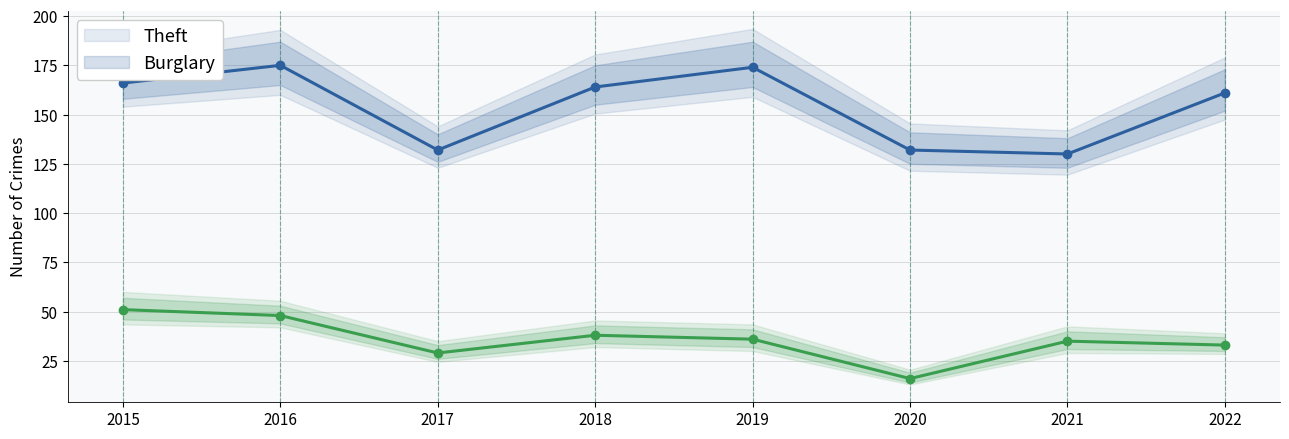

In Burglary, how many points are higher than both neighbors (excluding endpoints)?

2